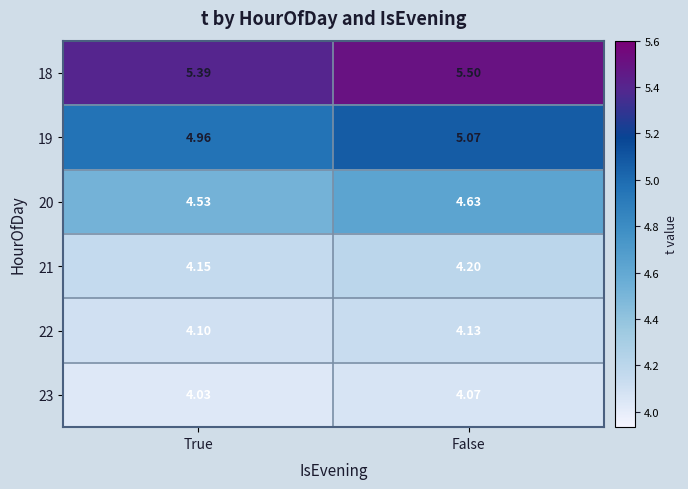

At which category does the chart reach its peak across all series?

False